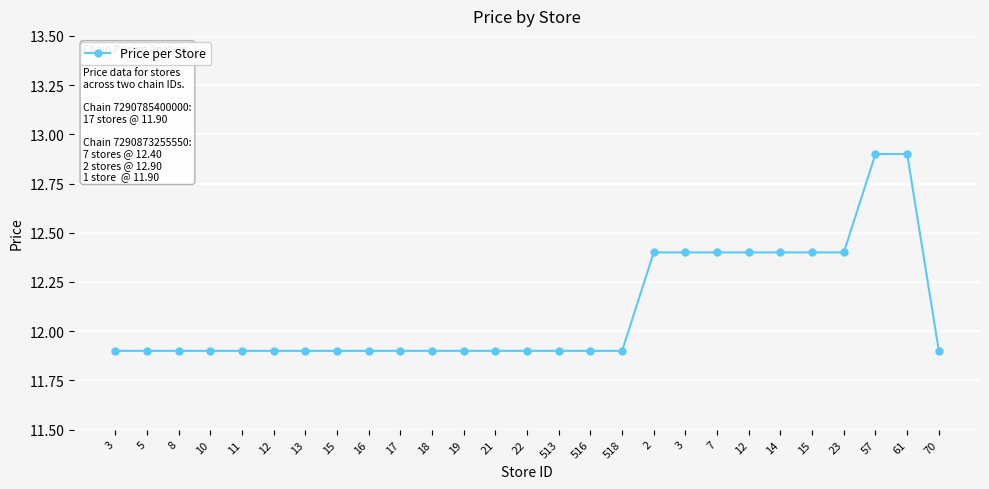

What is the ratio of the value at 15 to the value at 23?

1.0